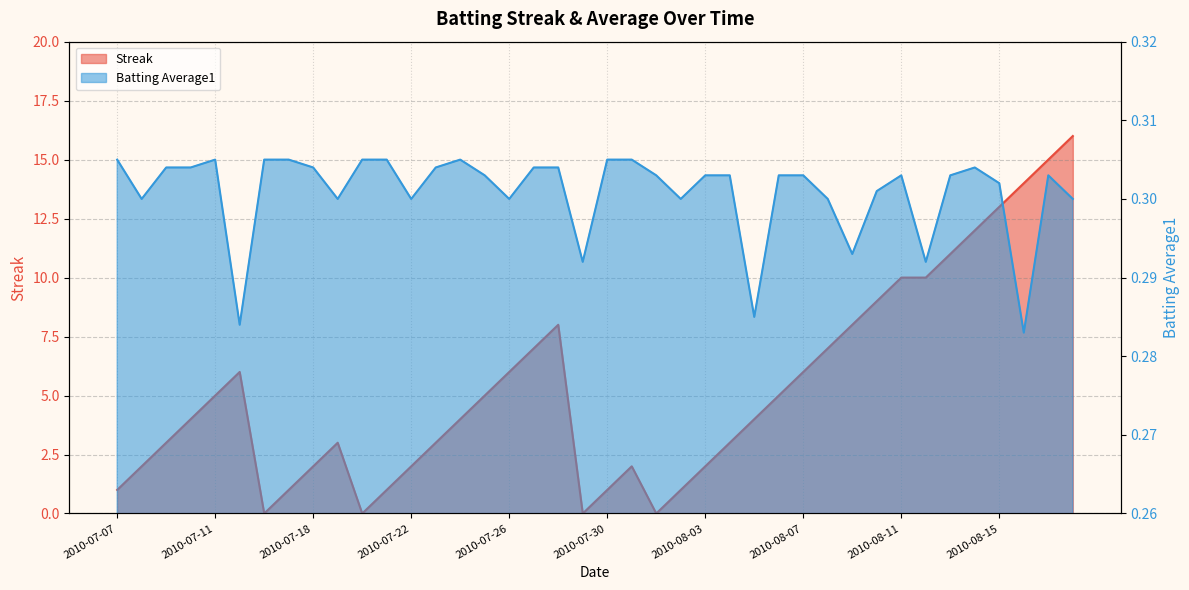

How many lines are shown in the chart?

2